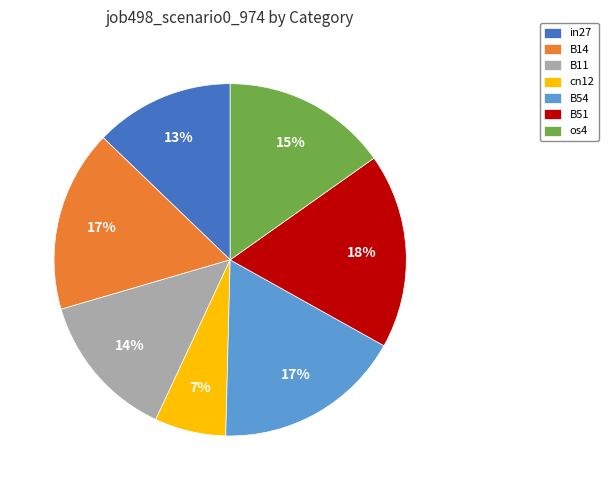

To the nearest percent, what portion does B11 represent?

14%